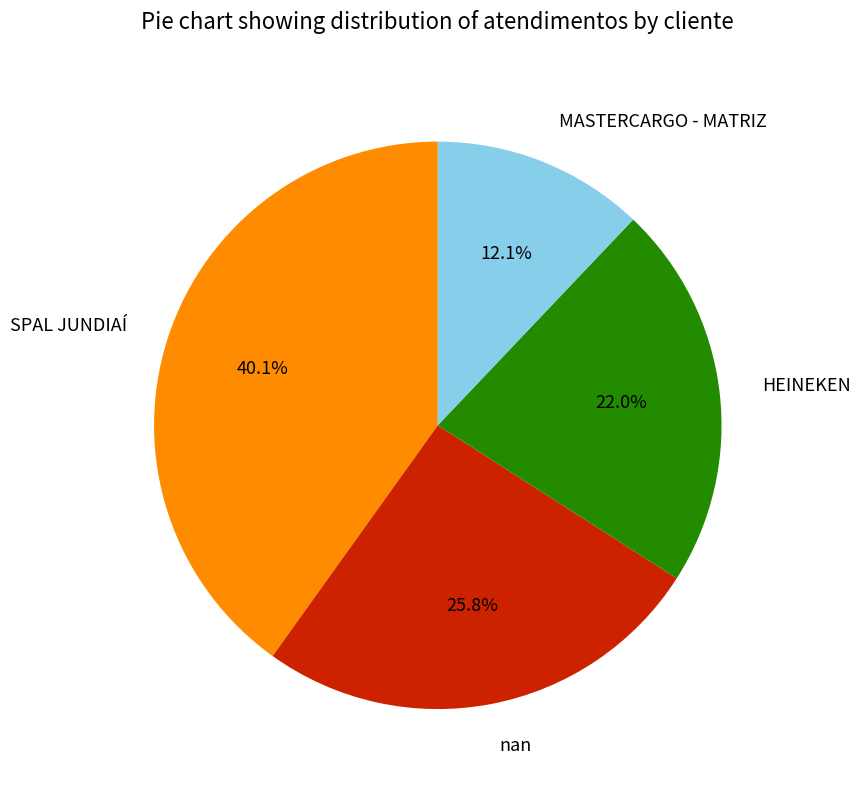

How many slices are in this pie chart?

4